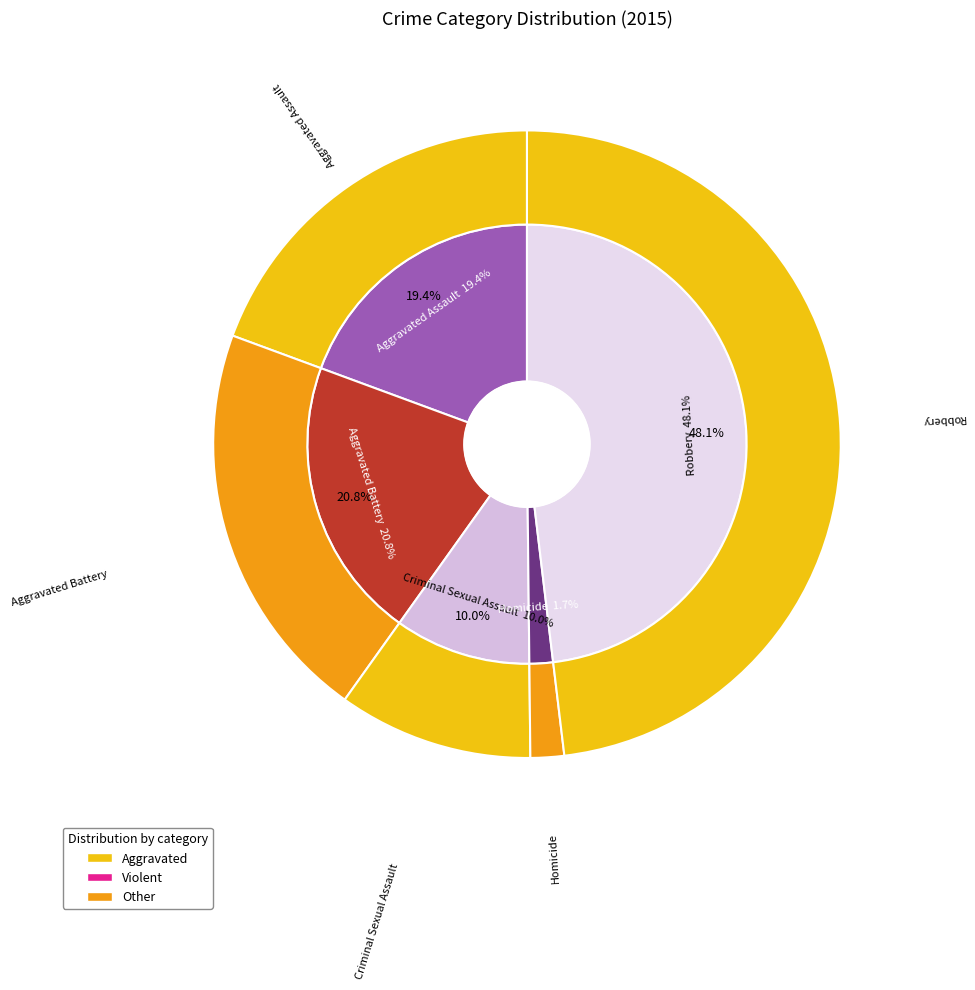

Which slice is the smallest?

Homicide